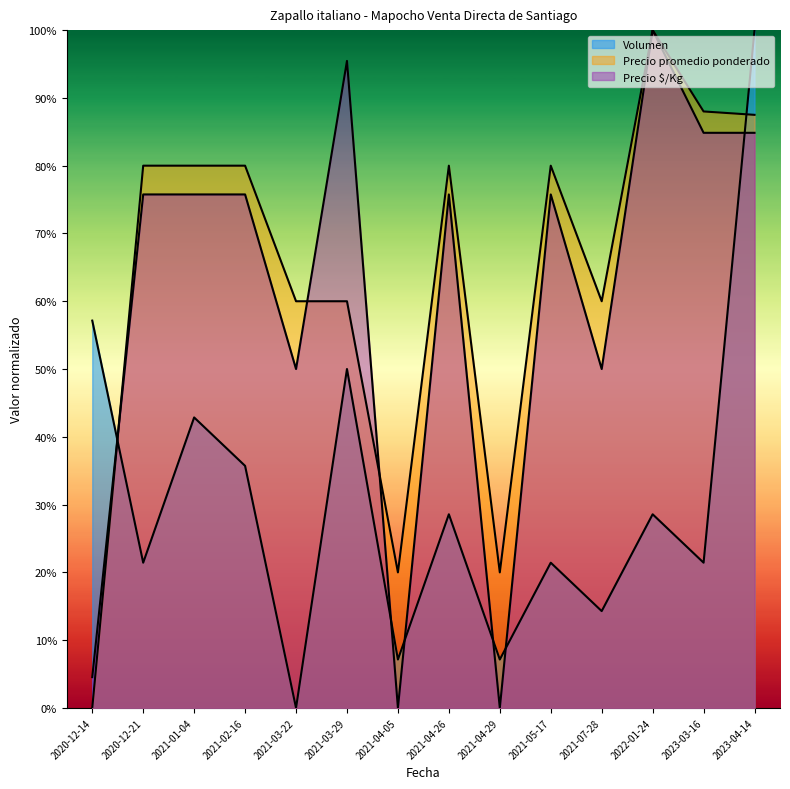

What is the label of the 14th point from the left?

2023-04-14